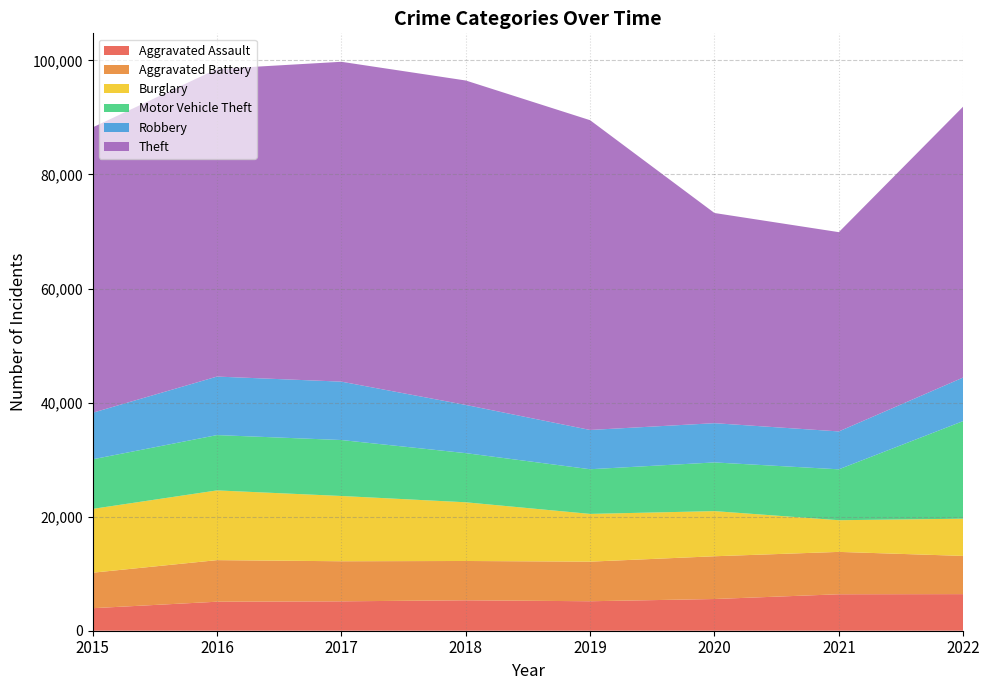

Reading left to right, list all the values displayed in this chart.

Aggravated Assault: 3950	5087	5154	5337	5168	5560	6393	6418
Aggravated Battery: 6222	7290	7026	6890	6943	7497	7429	6698
Burglary: 11189	12228	11444	10293	8371	7914	5554	6525
Motor Vehicle Theft: 8692	9697	9811	8617	7833	8536	8924	17117
Robbery: 8162	10260	10238	8452	6884	6881	6644	7638
Theft: 50034	53936	56081	56884	54312	36852	34938	47504